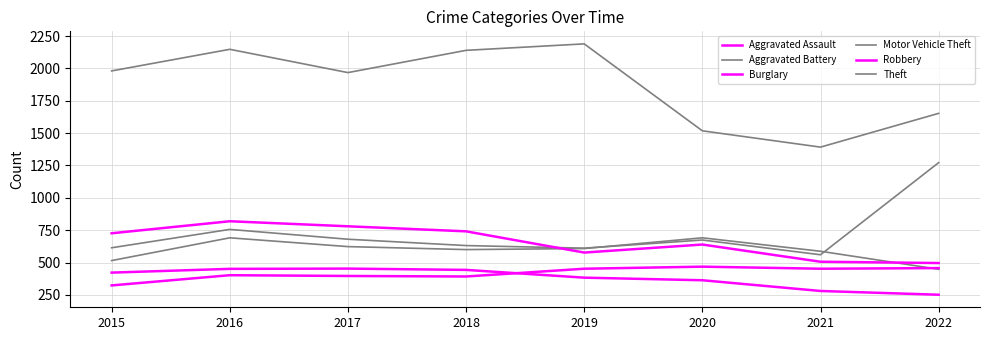

List the series in order of their peak value, highest first.

Theft, Motor Vehicle Theft, Robbery, Aggravated Battery, Aggravated Assault, Burglary